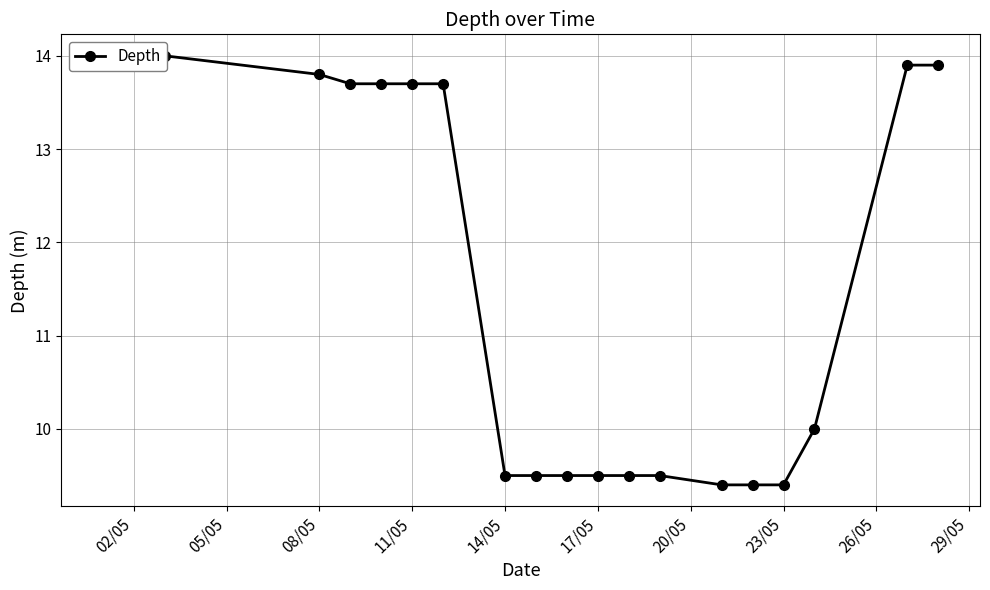

Reading left to right, list all the values displayed in this chart.

13.9	14.0	14.0	13.8	13.7	13.7	13.7	13.7	9.5	9.5	9.5	9.5	9.5	9.5	9.4	9.4	9.4	10.0	13.9	13.9